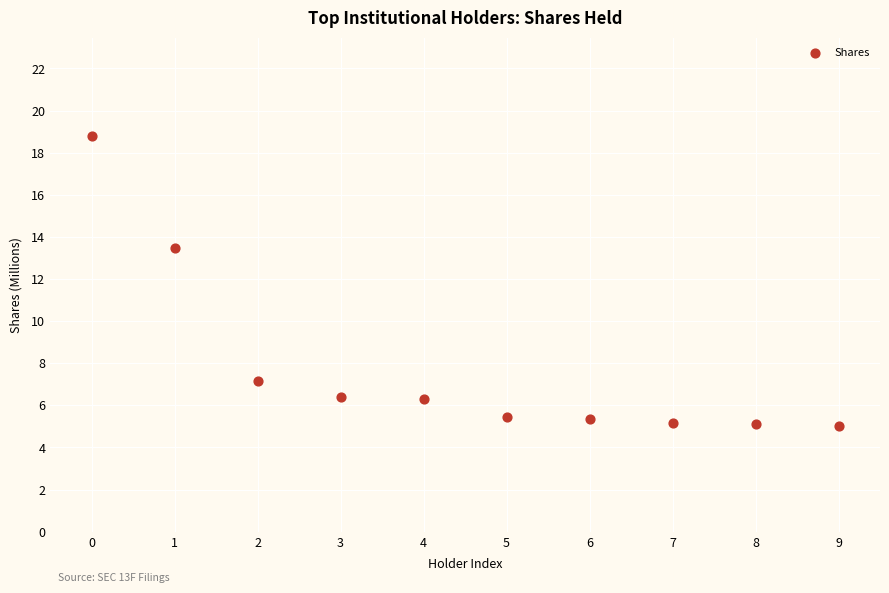

What is the average Y value?

7.8